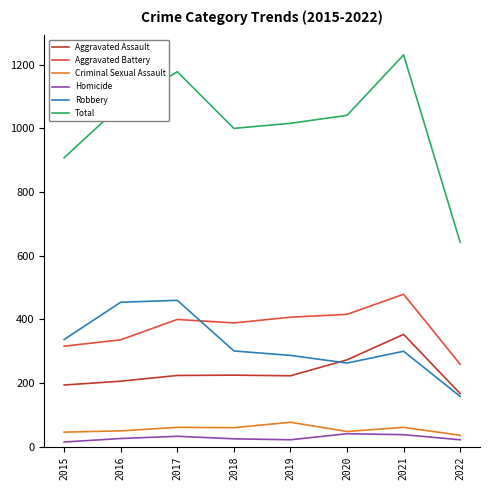

What is the highest value of the Robbery series?

460